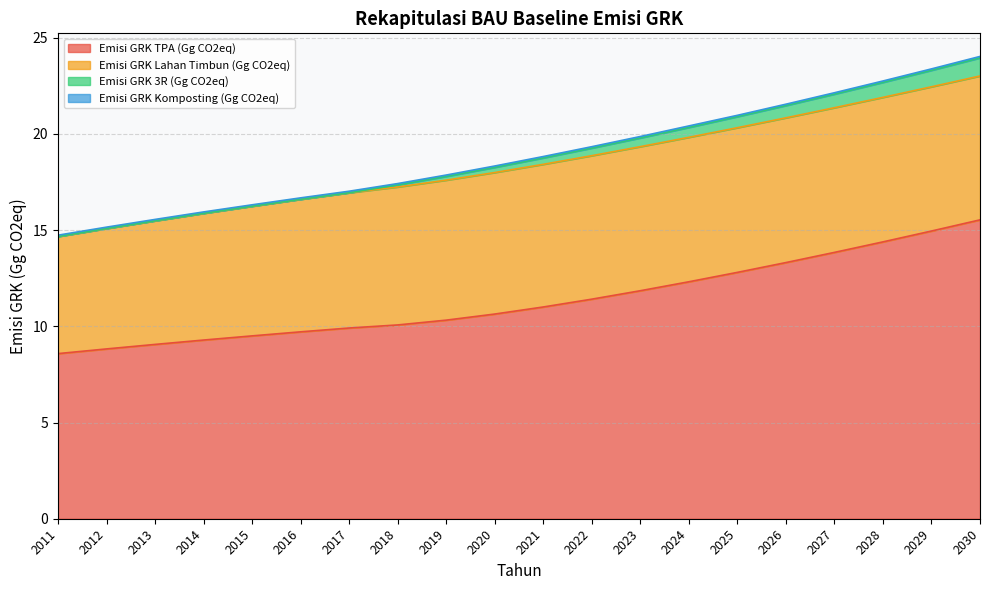

What is the minimum value for Emisi GRK TPA (Gg CO2eq)?

8.6